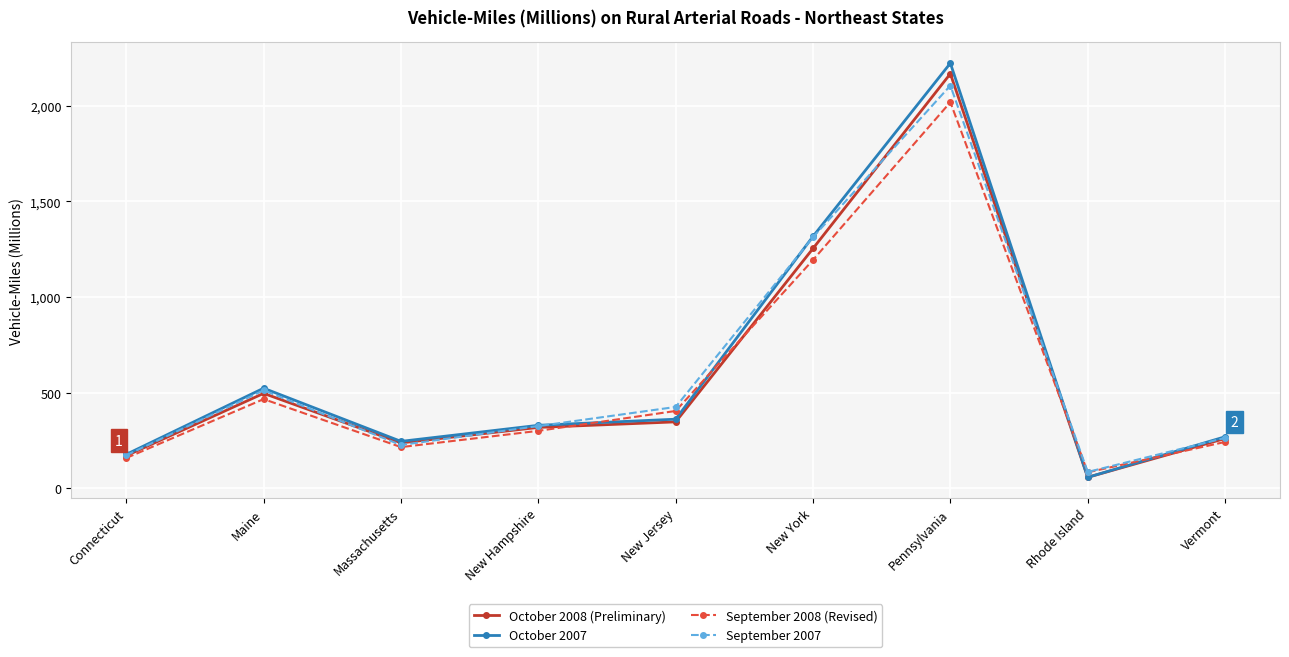

The value of September 2007 at Connecticut is 172. True or false?

True